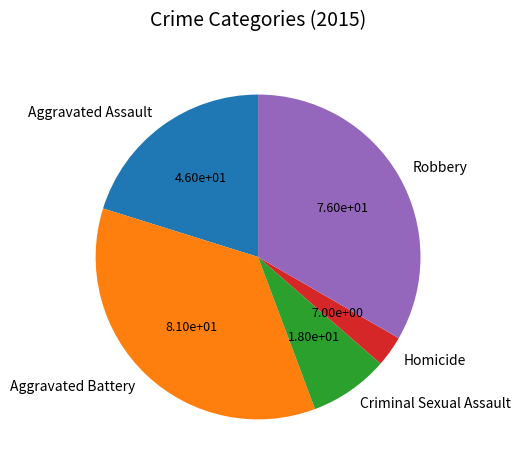

Is there a majority slice in this chart?

No